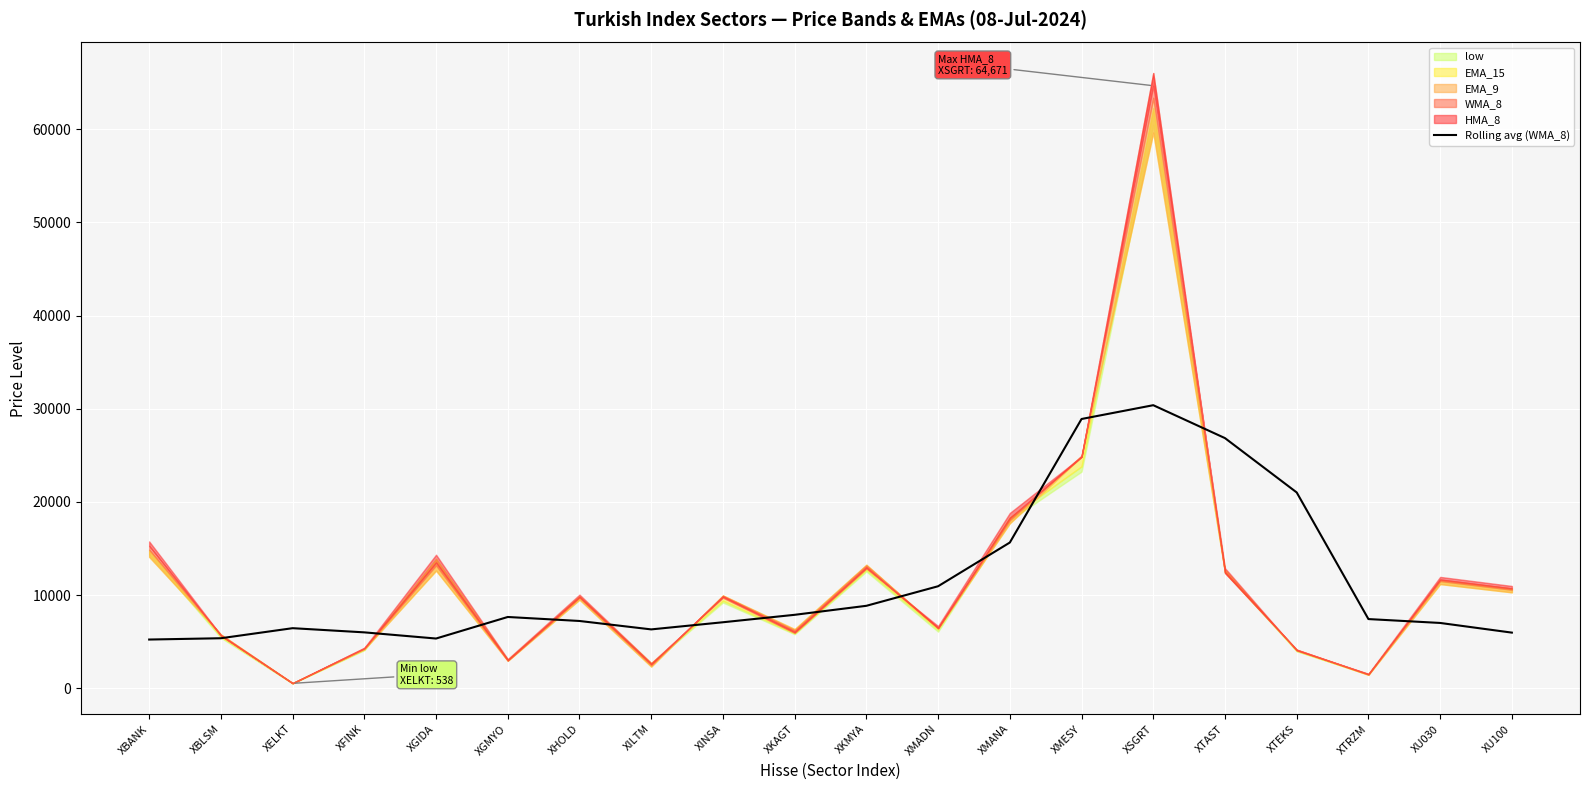

How many categories are shown in the chart?

20